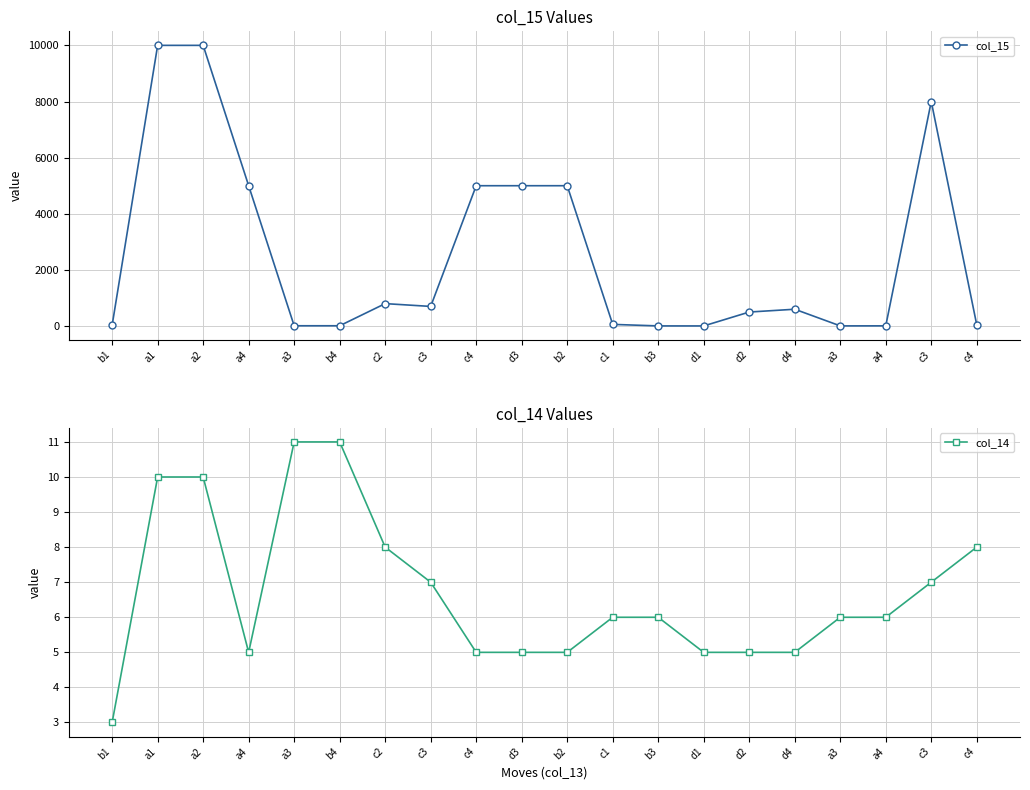

What is the spread (max minus min) of values at c2?

792